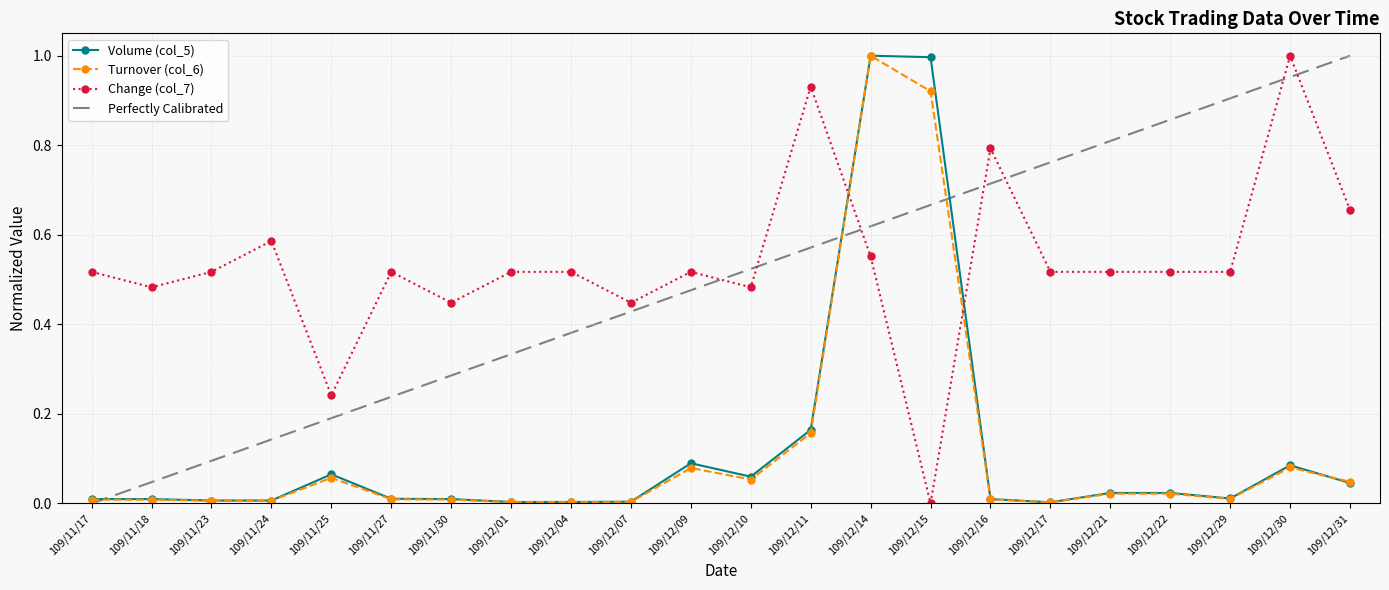

At how many categories does at least one series exceed 0?

22